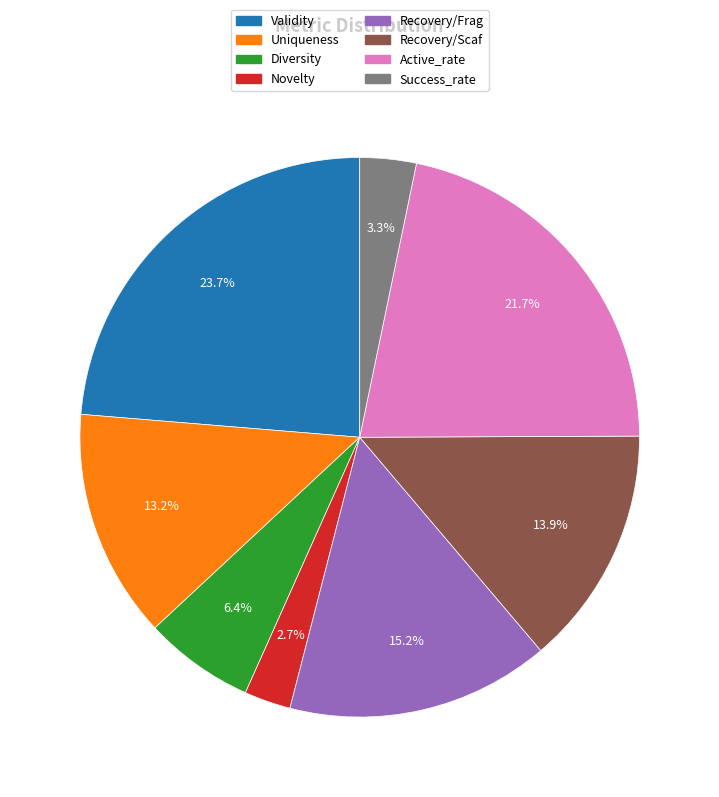

To the nearest percent, what is the difference between the largest and smallest slice percentages?

21%